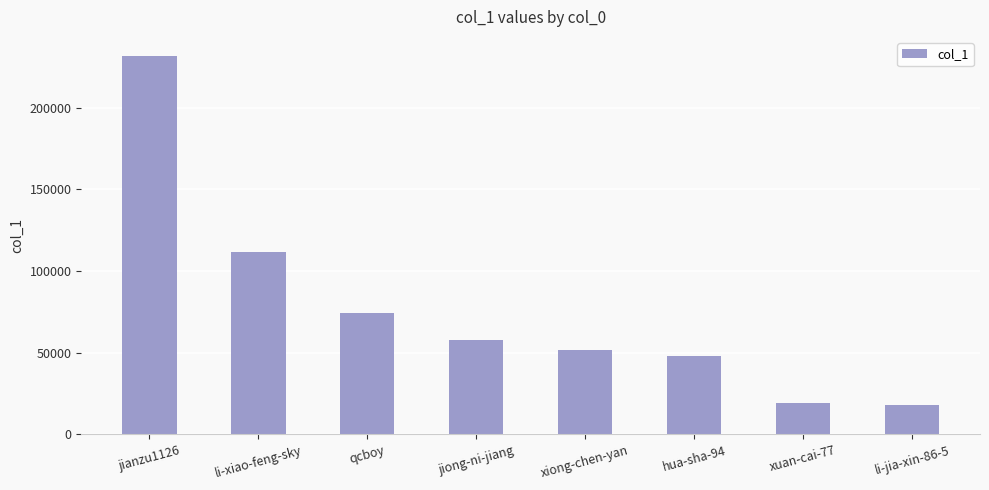

Reading left to right, extract all data points from this chart.

jianzu1126=231843	li-xiao-feng-sky=111558	qcboy=74570	jiong-ni-jiang=57694	xiong-chen-yan=51923	hua-sha-94=48182	xuan-cai-77=19053	li-jia-xin-86-5=18021